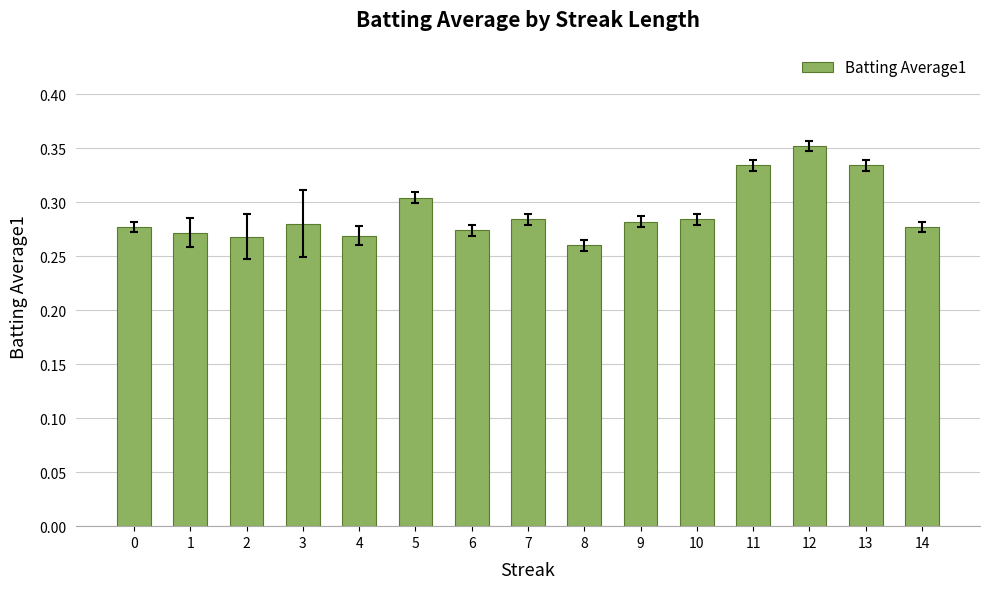

True or false: the data shows 0.4 at 1.

False